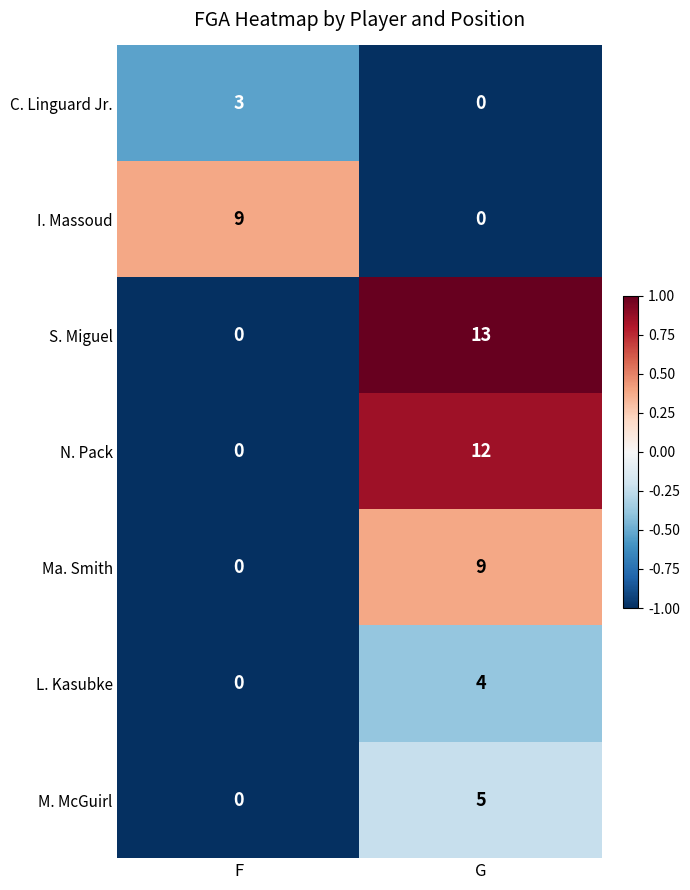

List the labels in order of N. Pack value, smallest first.

F, G